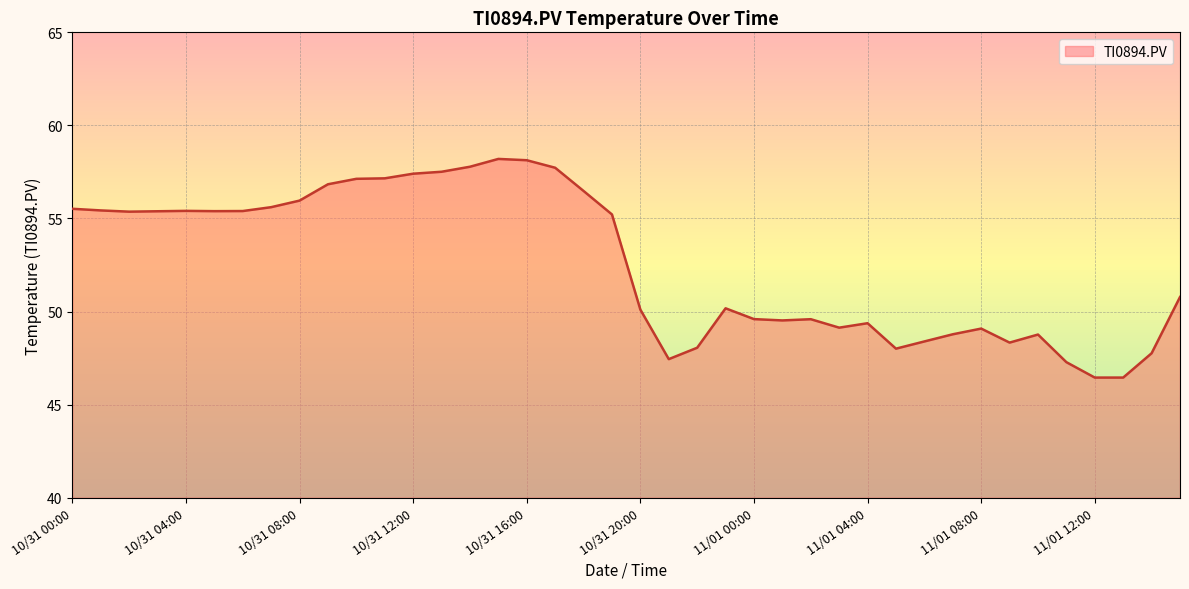

How many distinct data groups are displayed?

1